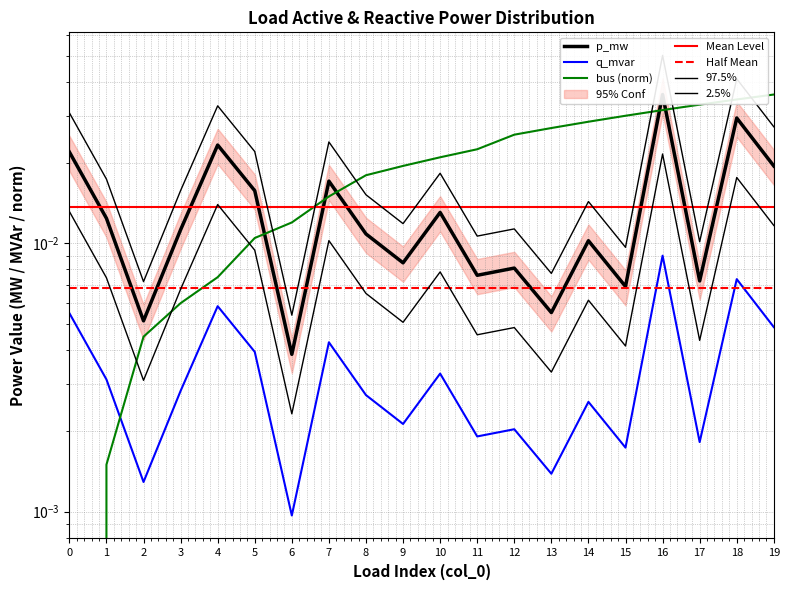

Between 0 and 6, which series saw the biggest shift?

q_mvar